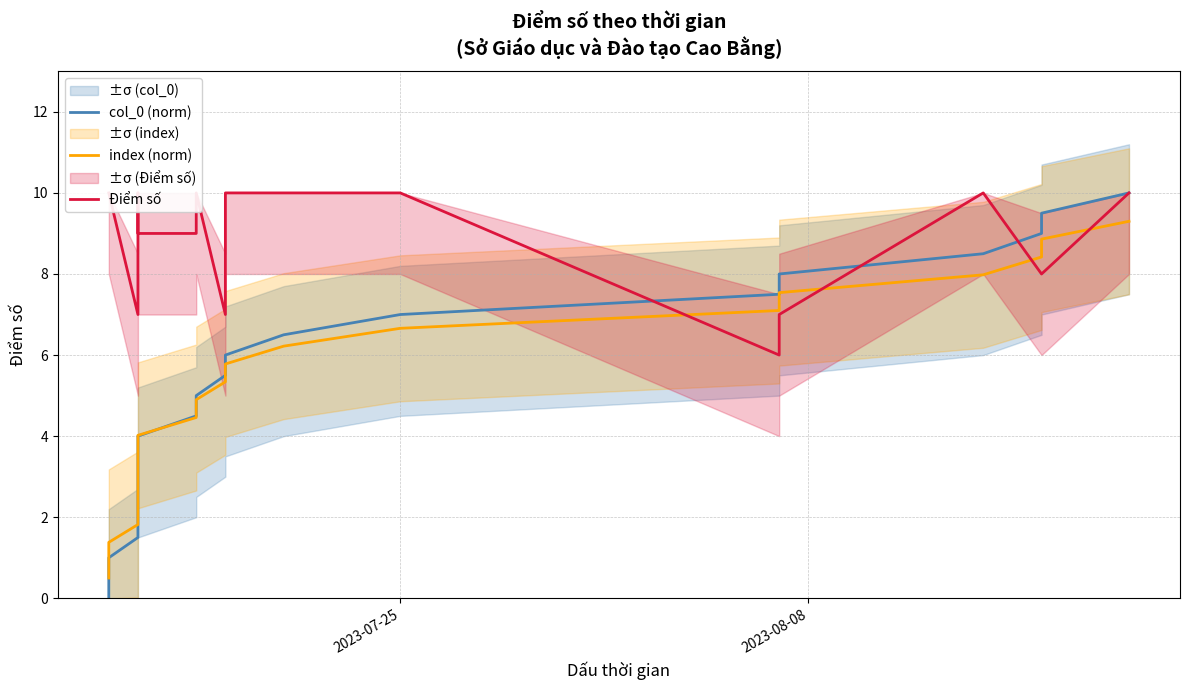

What are all the series names shown in the legend?

col_0 (norm), index (norm), Điểm số